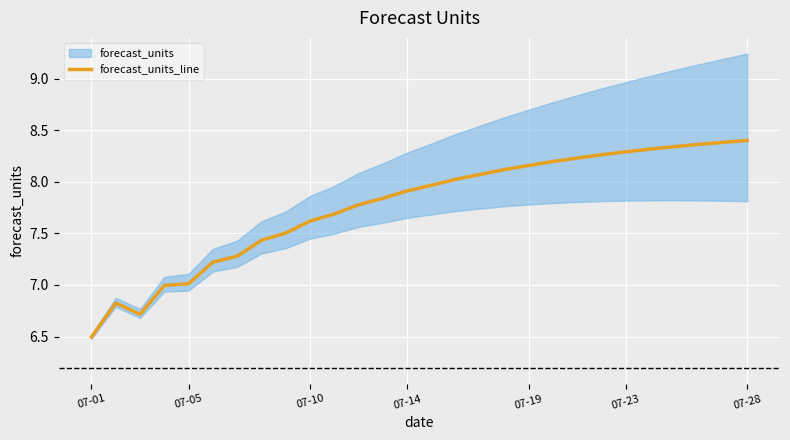

How many data points are less than 7?

4